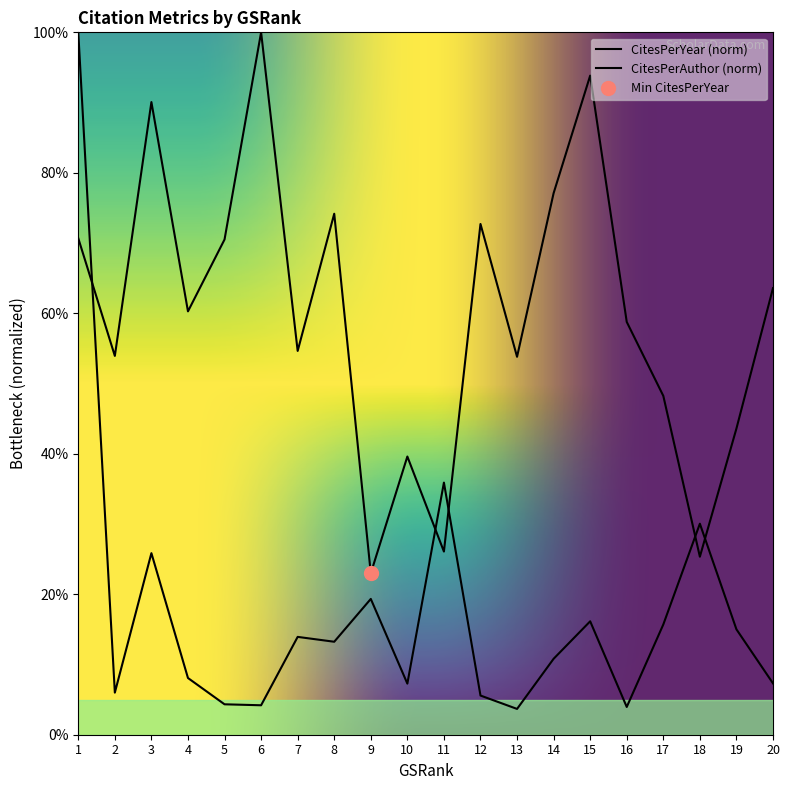

After their last crossing, which series has the higher values: CitesPerYear or CitesPerAuthor?

CitesPerYear